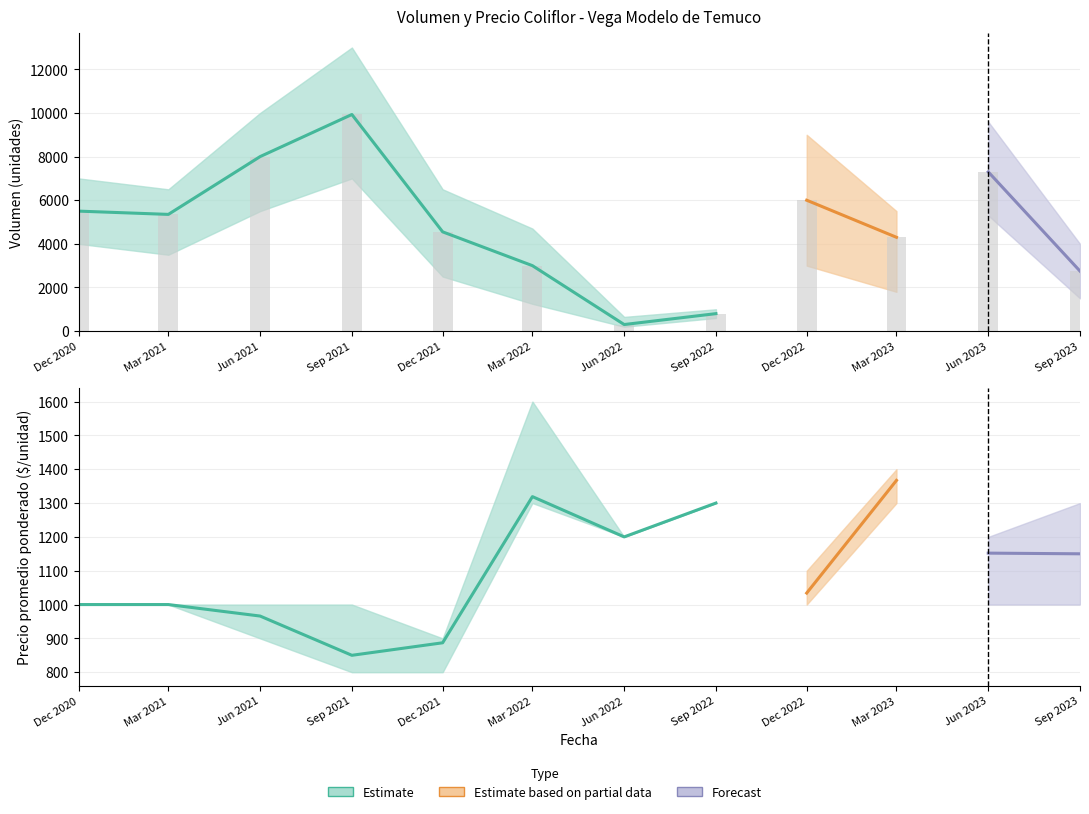

Between 2021-12 and 2022-12, which series saw the biggest shift?

Volumen